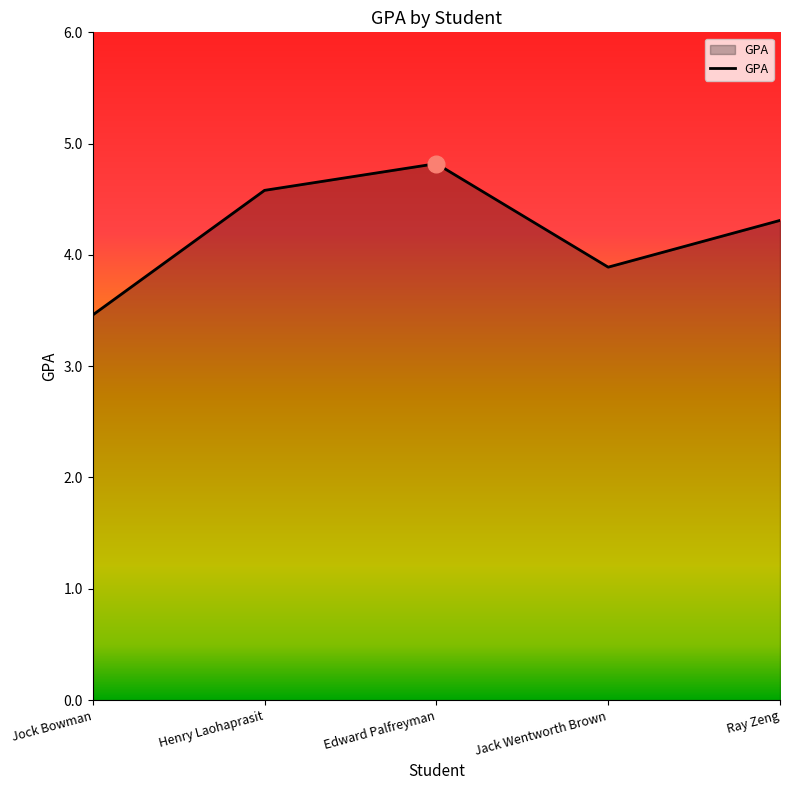

What is the sum of the values at Jack Wentworth Brown and Henry Laohaprasit?

8.5